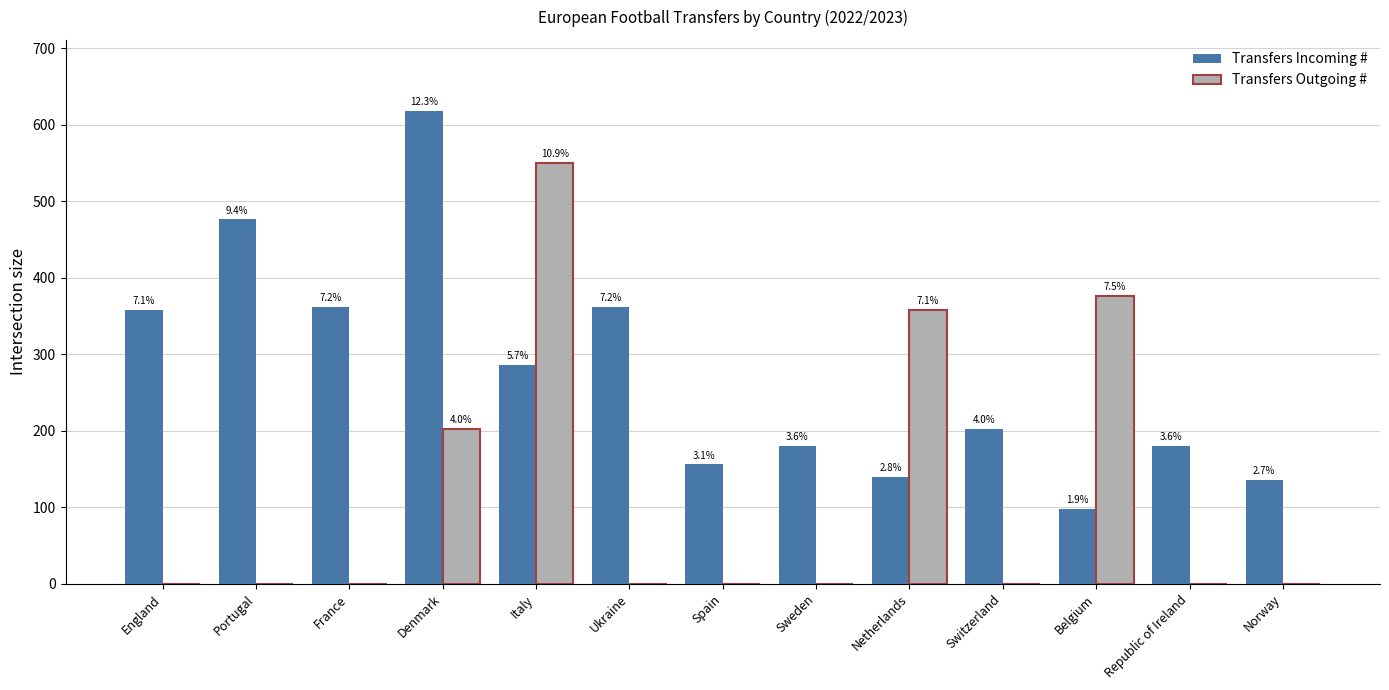

What is the label of the 6th bar from the right?

Sweden